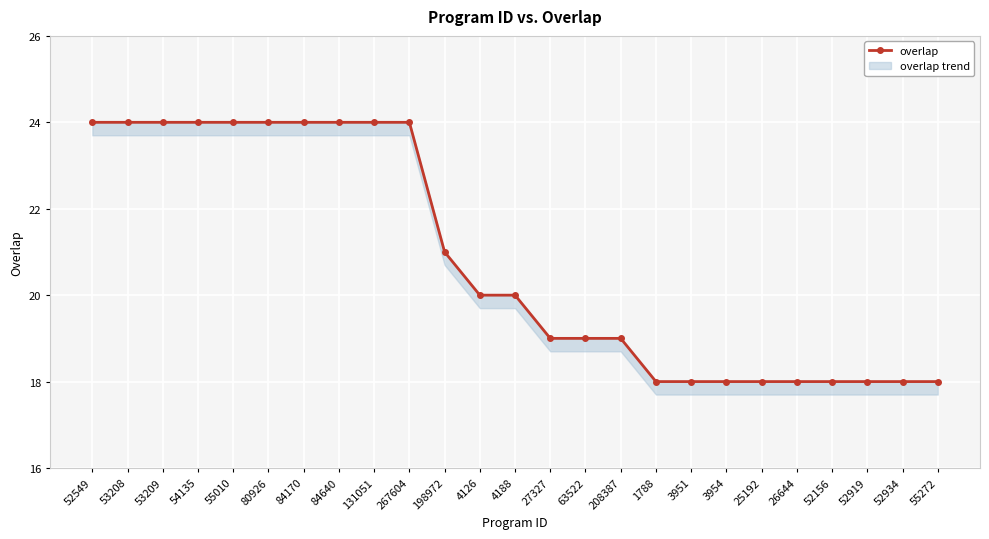

What is the sum of all values?

520